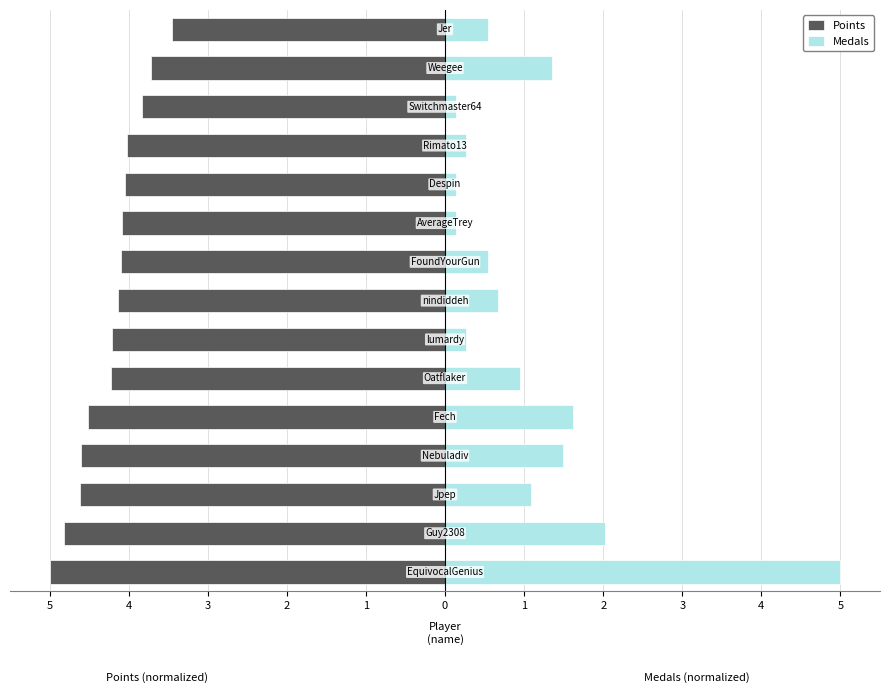

What is the total value across all series at 4?

-2.8